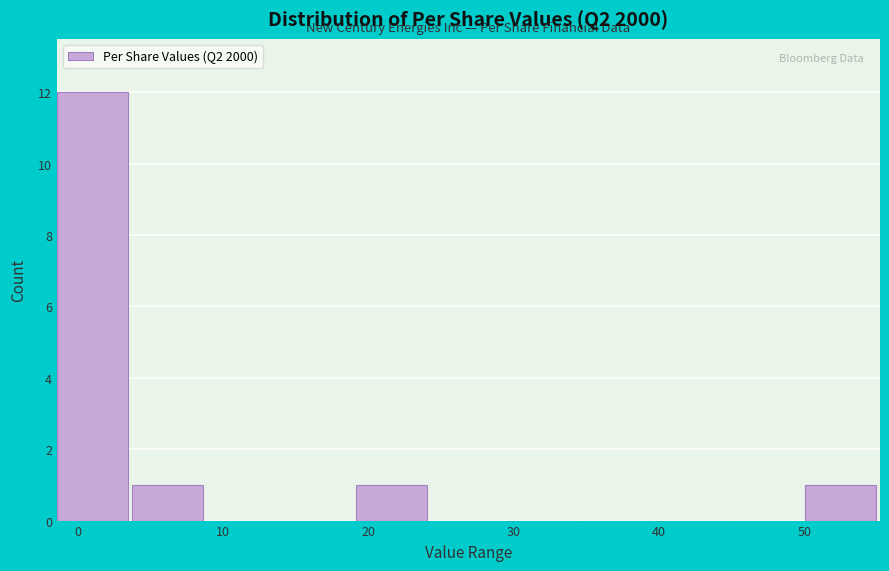

Reading left to right, transcribe this chart: for each bar, give the range it covers on the x-axis and its height. Neither the bar edges nor the heights are printed on the chart, so give them approximately, as read against the axes.

-1 to 4: 12
4 to 9: 1
9 to 14: 0
14 to 19: 0
19 to 24: 1
24 to 29: 0
29 to 35: 0
35 to 40: 0
40 to 45: 0
45 to 50: 0
50 to 55: 1